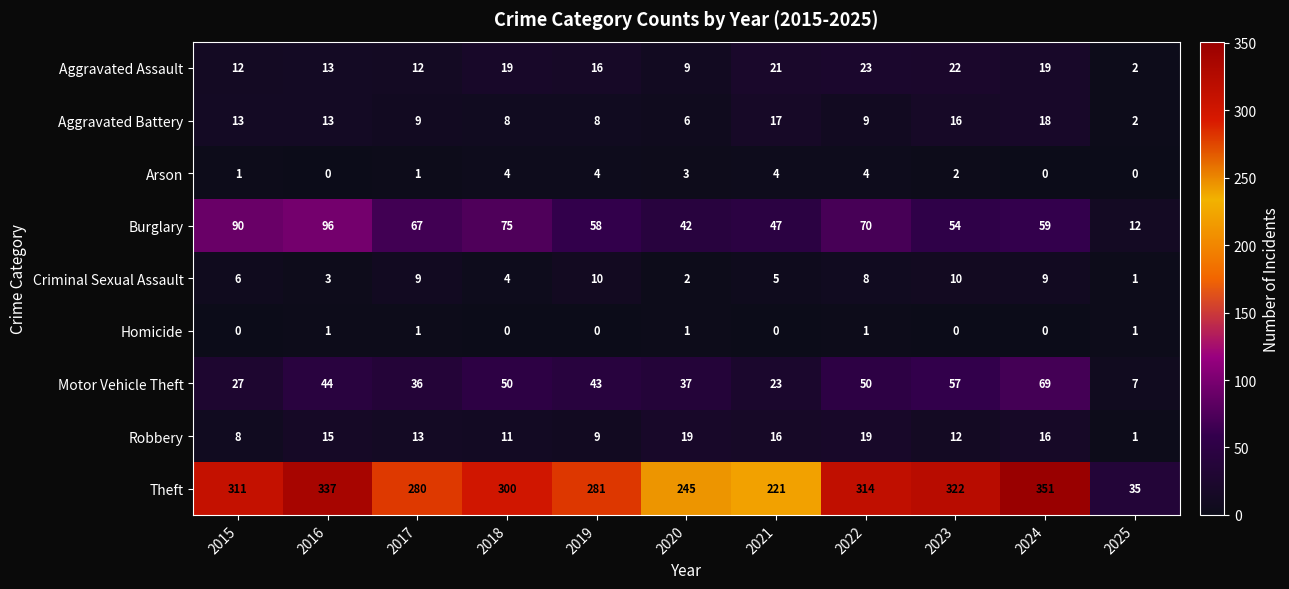

At which category is the sum across all series the highest?

2024